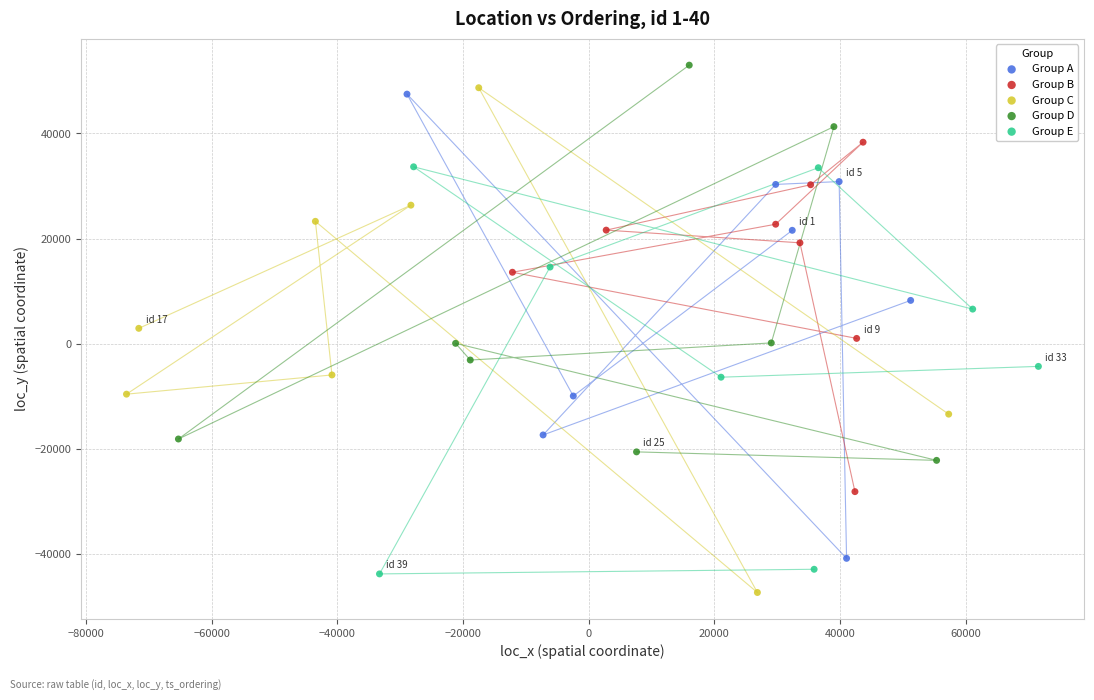

Which series has the widest spread of Y values?

Group C